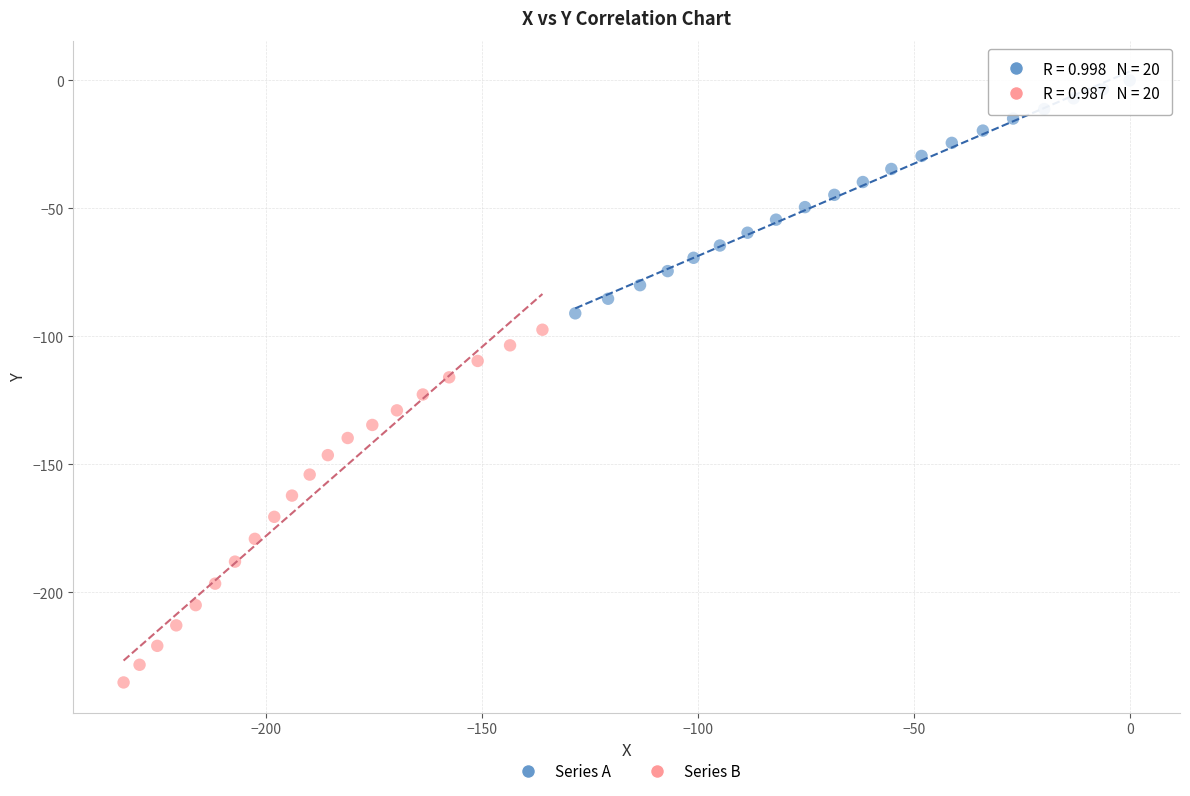

Which series reaches the minimum Y coordinate?

Series B